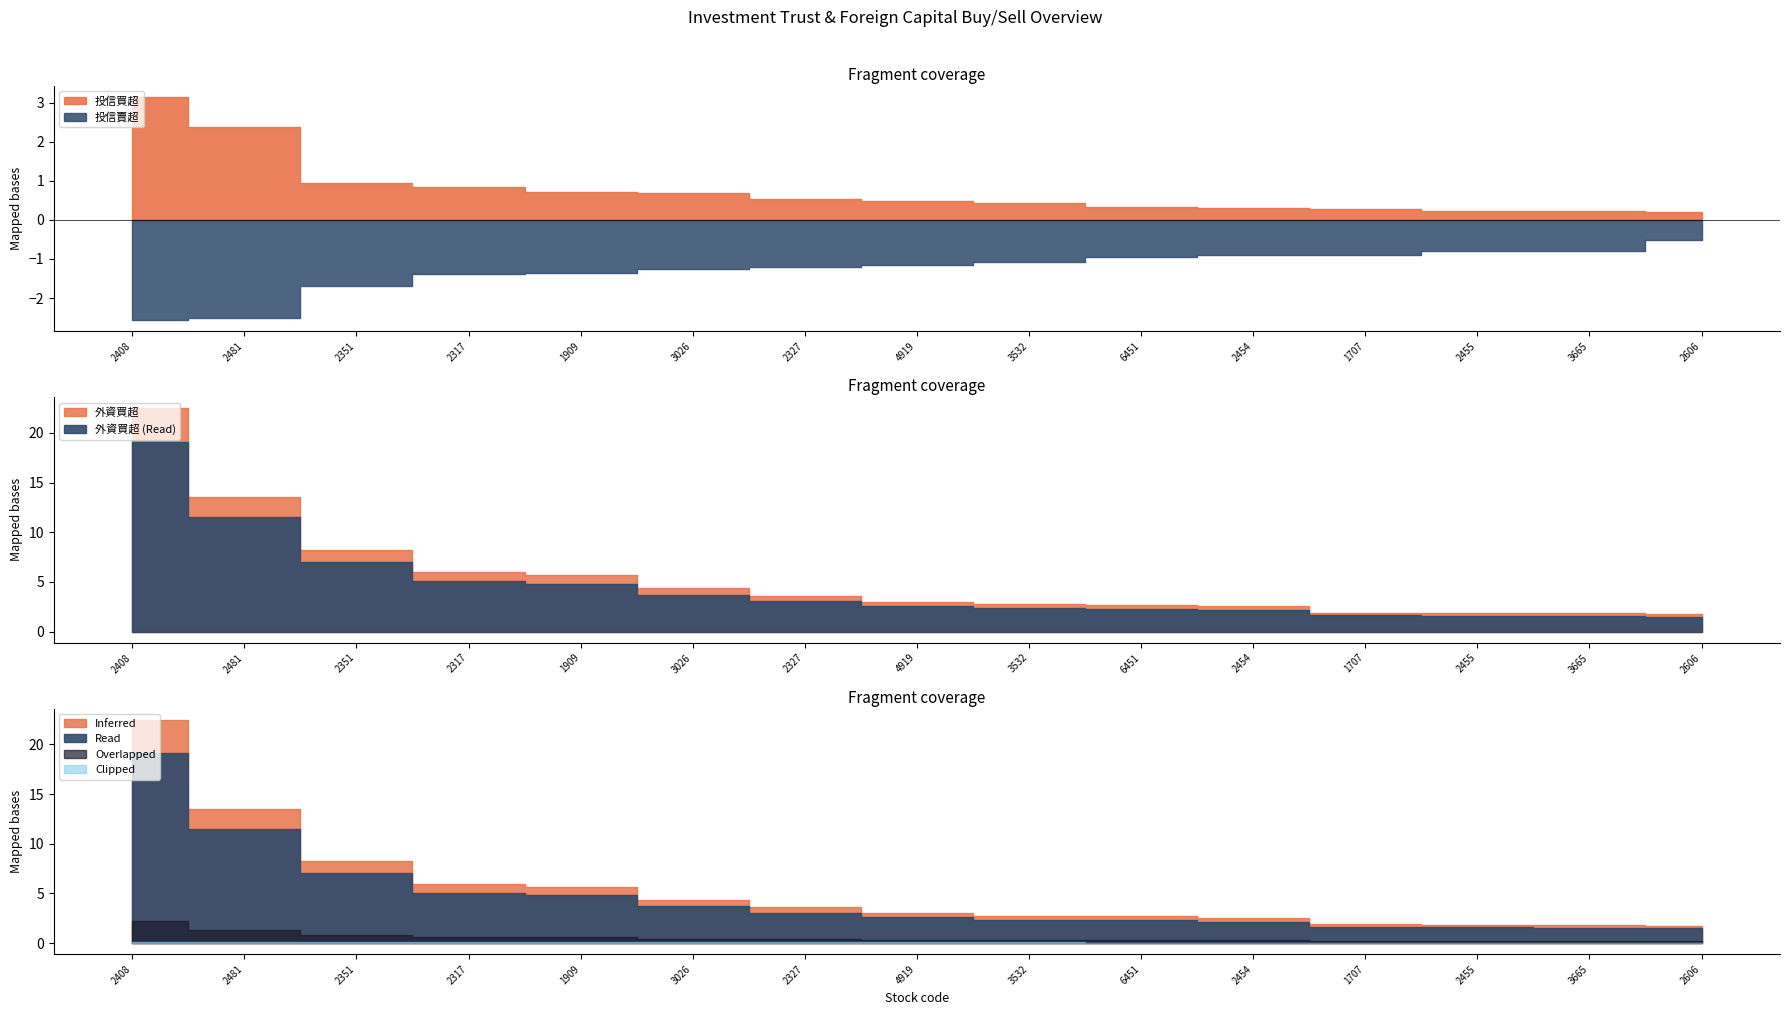

Between 6451 and 2454, which series saw the biggest shift?

外資買超